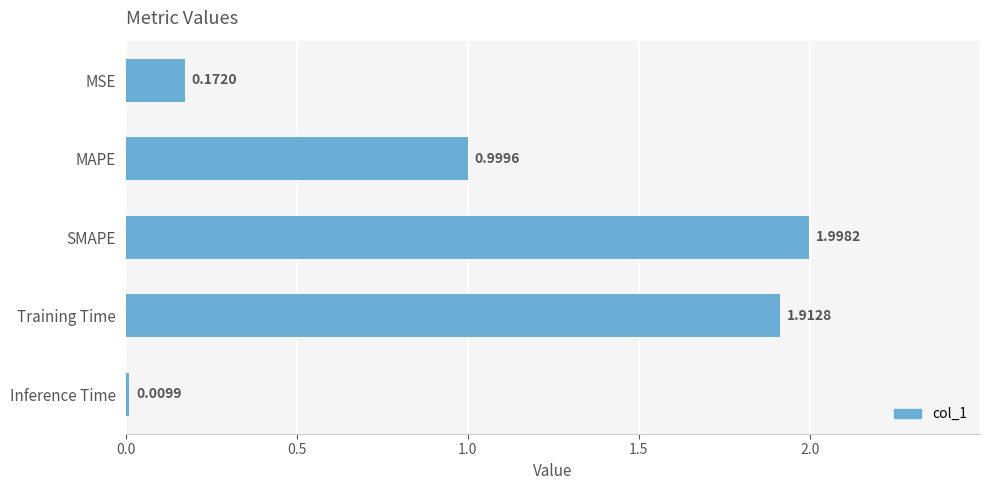

Which category has the highest value across all series?

SMAPE